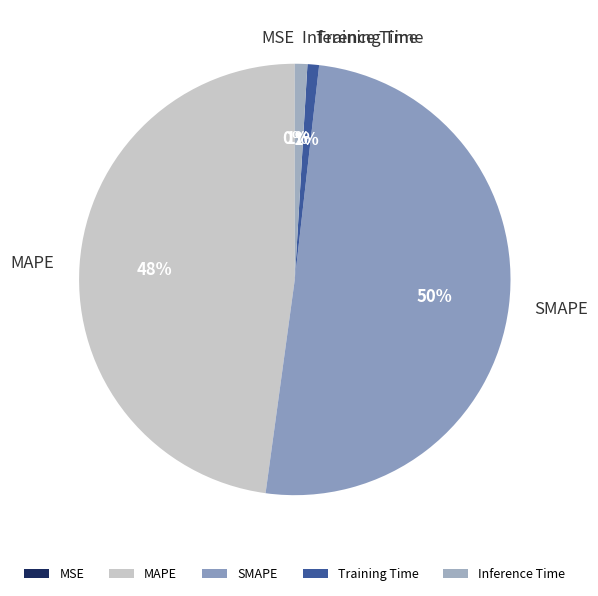

Is the sum of Training Time and MAPE greater than half?

No